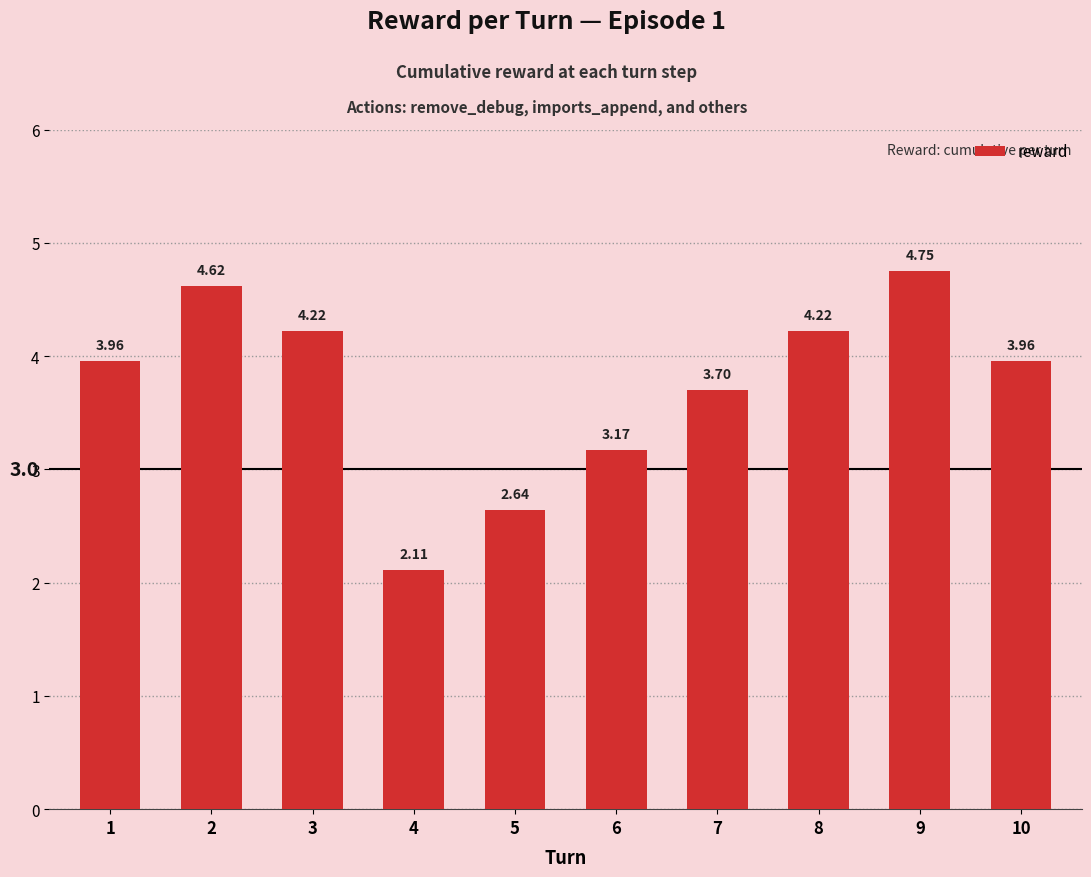

The value at 7 is 4.9. True or false?

False